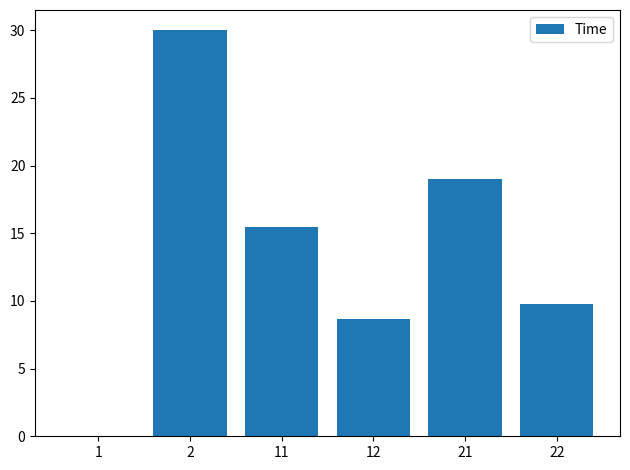

What is the sum of all values?

82.8